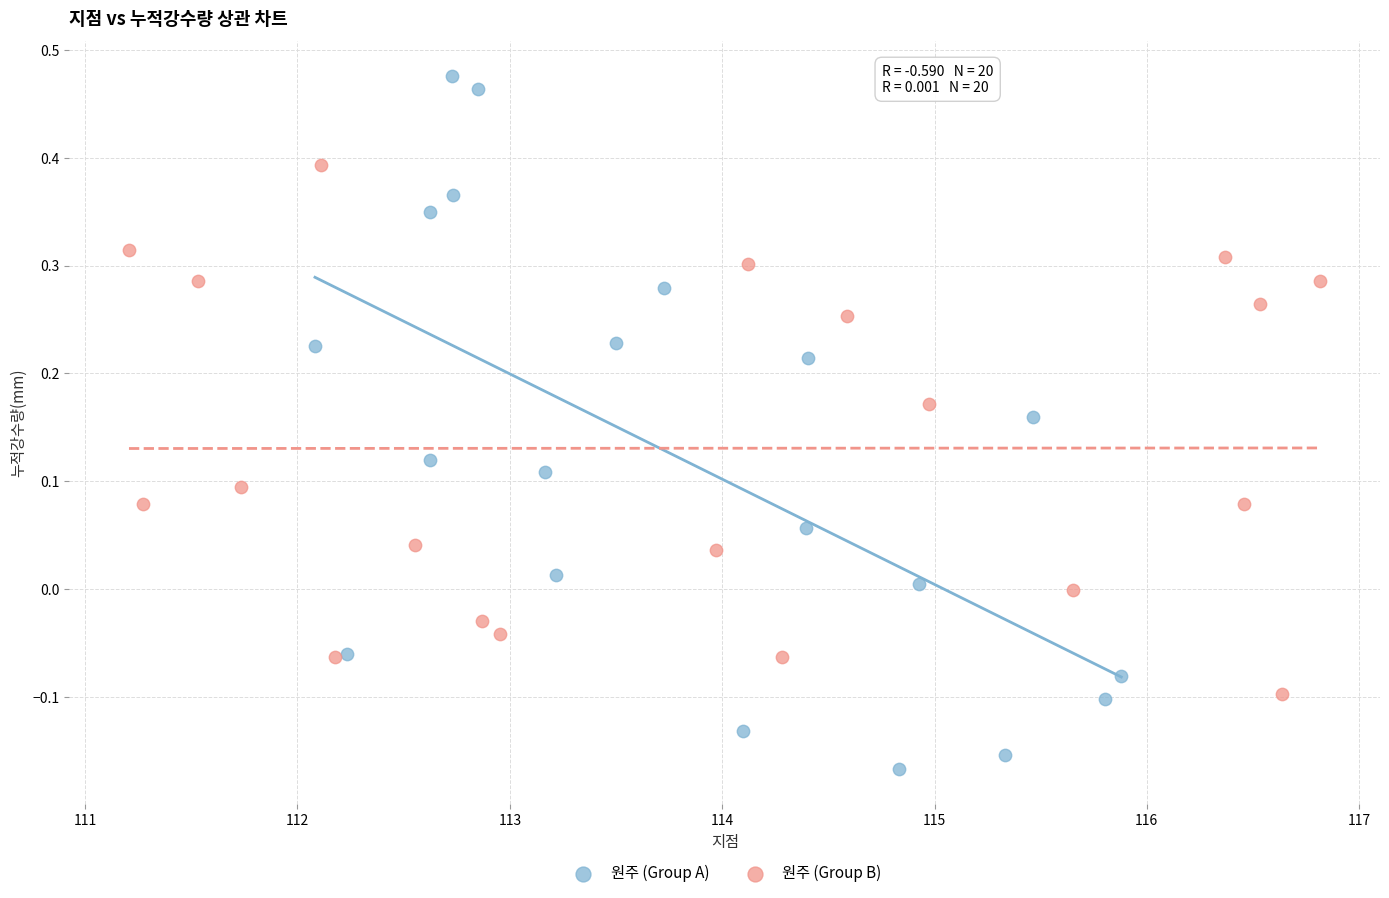

Which series has the largest Y range (max minus min)?

원주 (Group A)